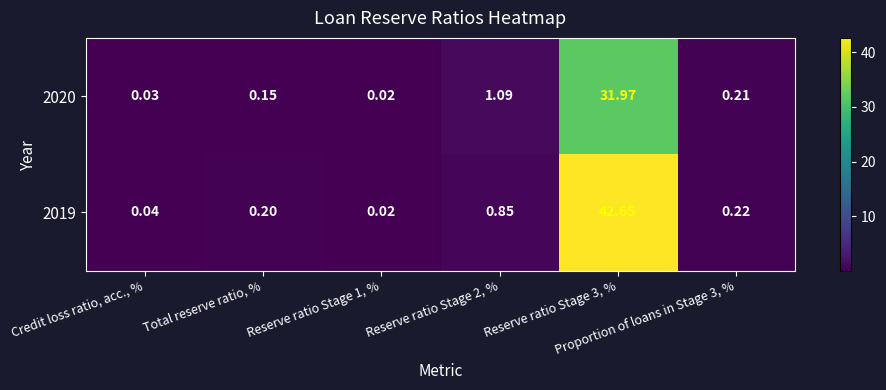

Reading right to left, extract all data points from this chart.

2020: Proportion of loans in Stage 3, %=0.2	Reserve ratio Stage 3, %=32.0	Reserve ratio Stage 2, %=1.1	Reserve ratio Stage 1, %=0.0	Total reserve ratio, %=0.1	Credit loss ratio, acc., %=0.0
2019: Proportion of loans in Stage 3, %=0.2	Reserve ratio Stage 3, %=42.6	Reserve ratio Stage 2, %=0.8	Reserve ratio Stage 1, %=0.0	Total reserve ratio, %=0.2	Credit loss ratio, acc., %=0.0